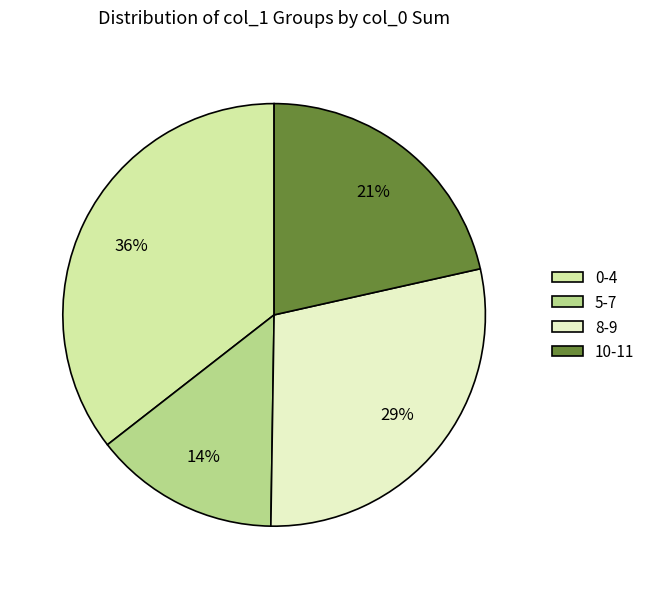

What percentage is the 0-4 slice, to the nearest percent?

36%